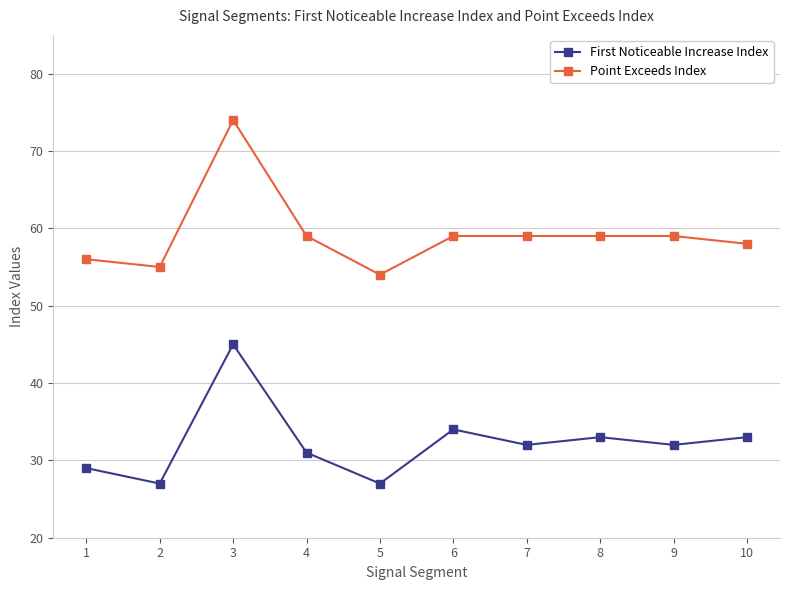

True or false: Point Exceeds Index and First Noticeable Increase Index cross at least once.

False